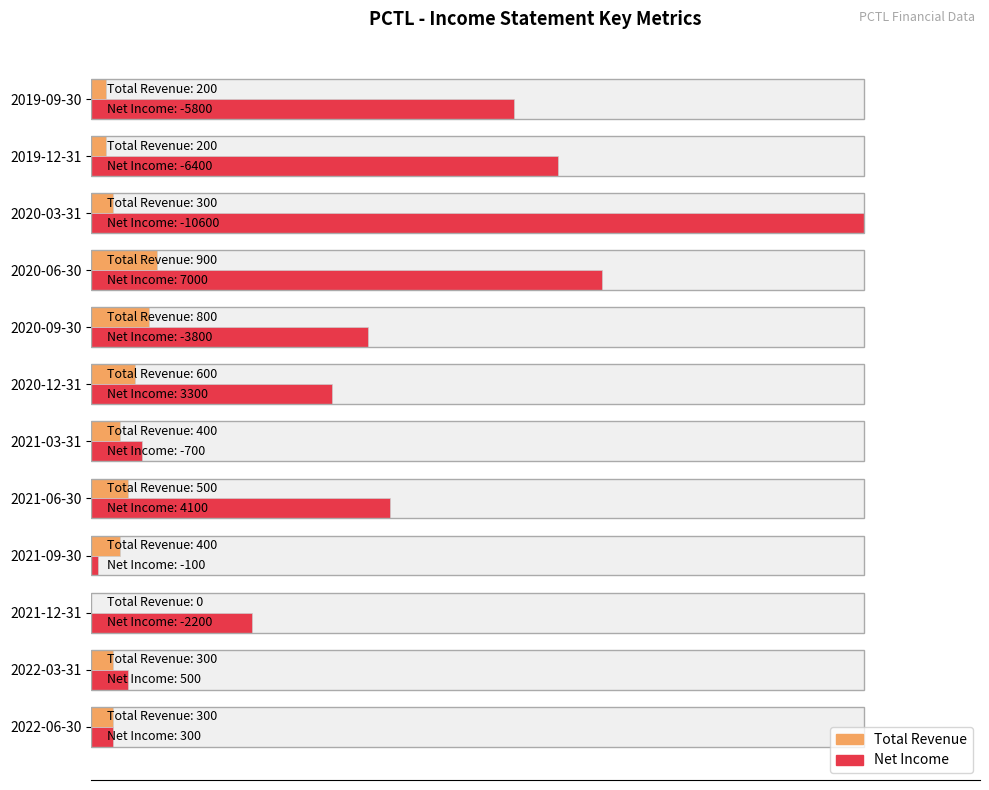

What is the label of the 7th bar from the right?

2021-03-31